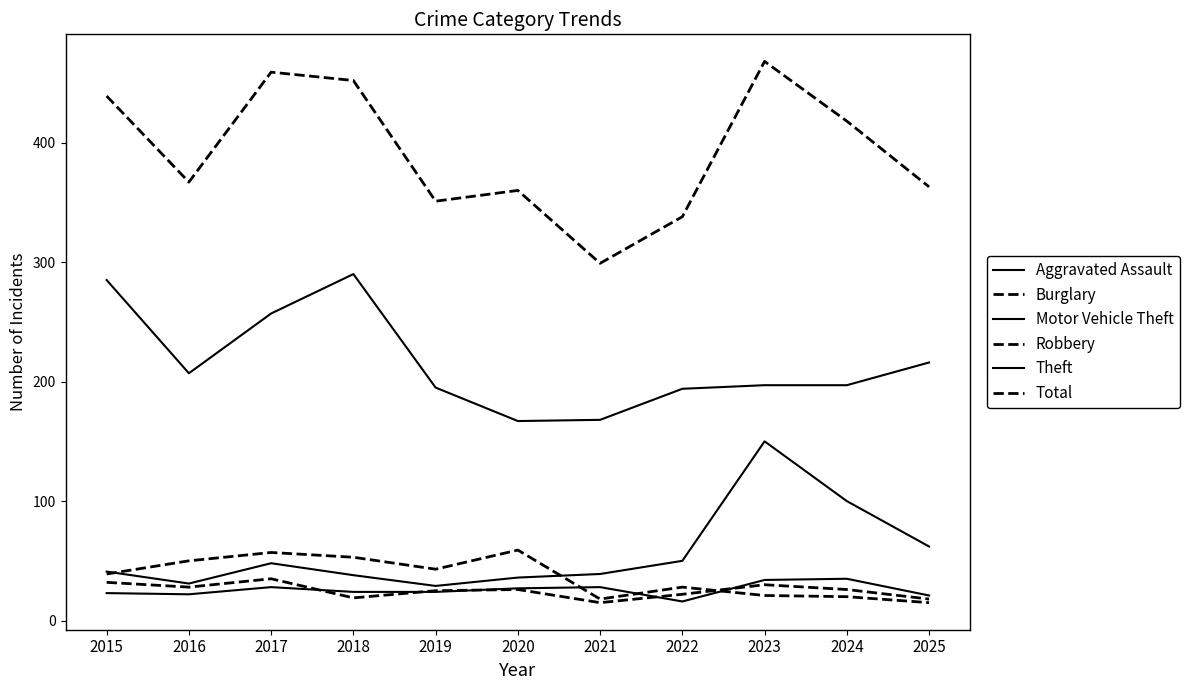

At which label is Total closest to 383?

2016